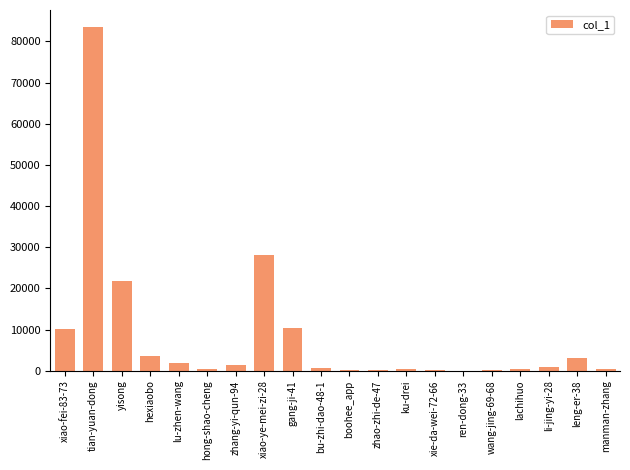

Where does the data first go above 801?

xiao-fei-83-73